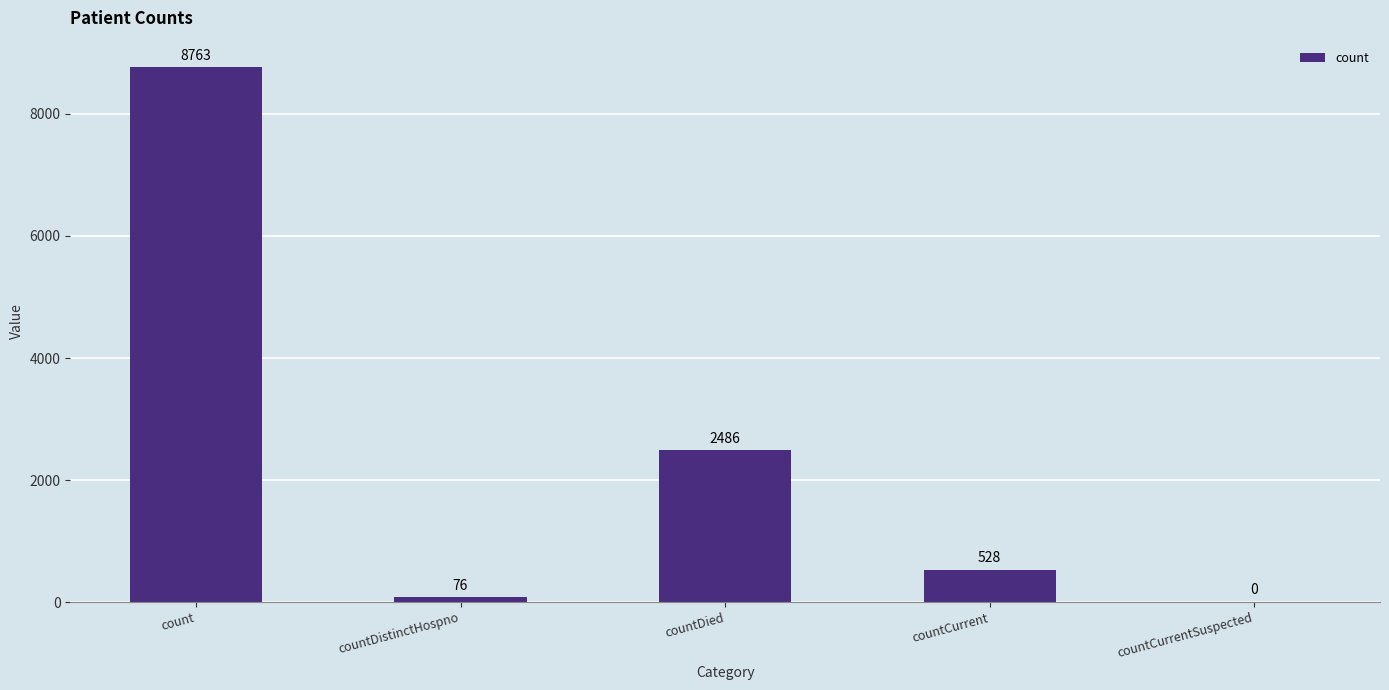

Where is the data nearest to the value 4381?

countDied